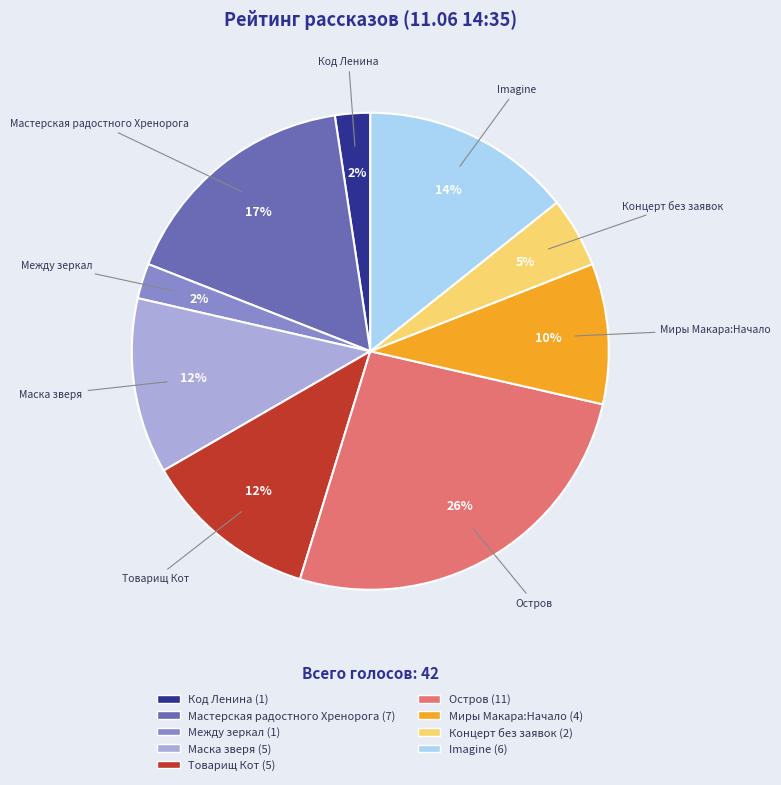

Is there a majority slice in this chart?

No